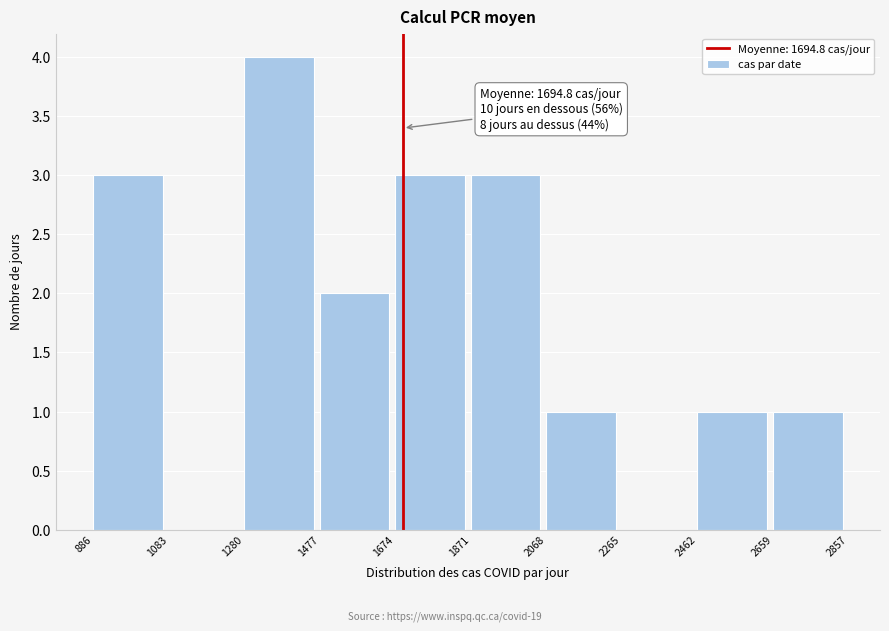

Over which range of the x-axis is the bar tallest?

1280 to 1477